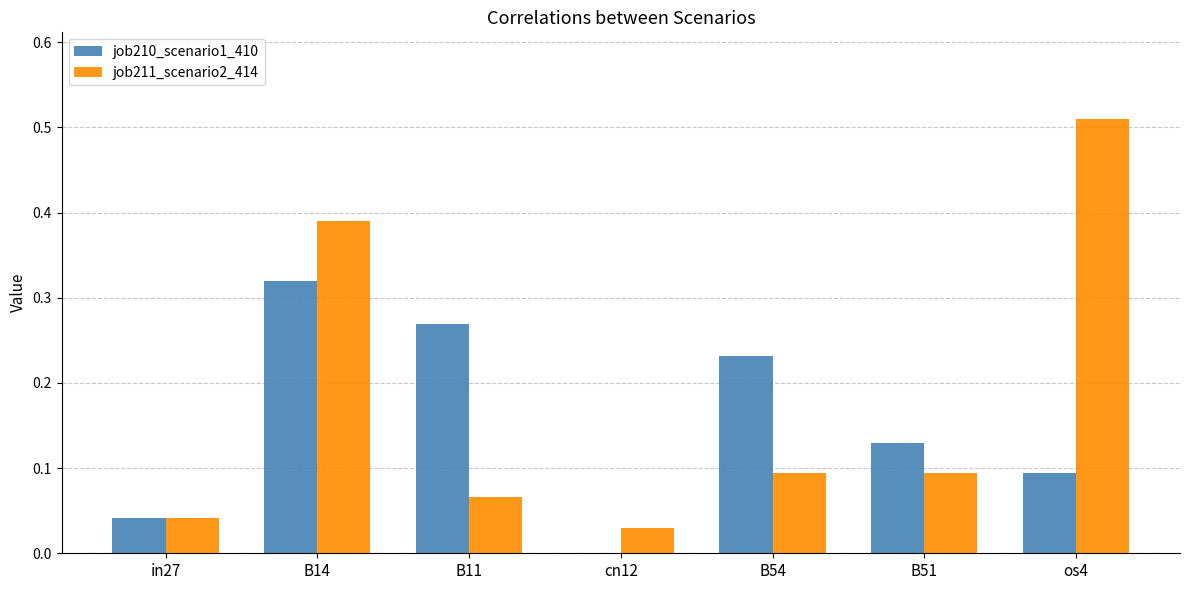

Which series has the largest total across all categories?

job211_scenario2_414